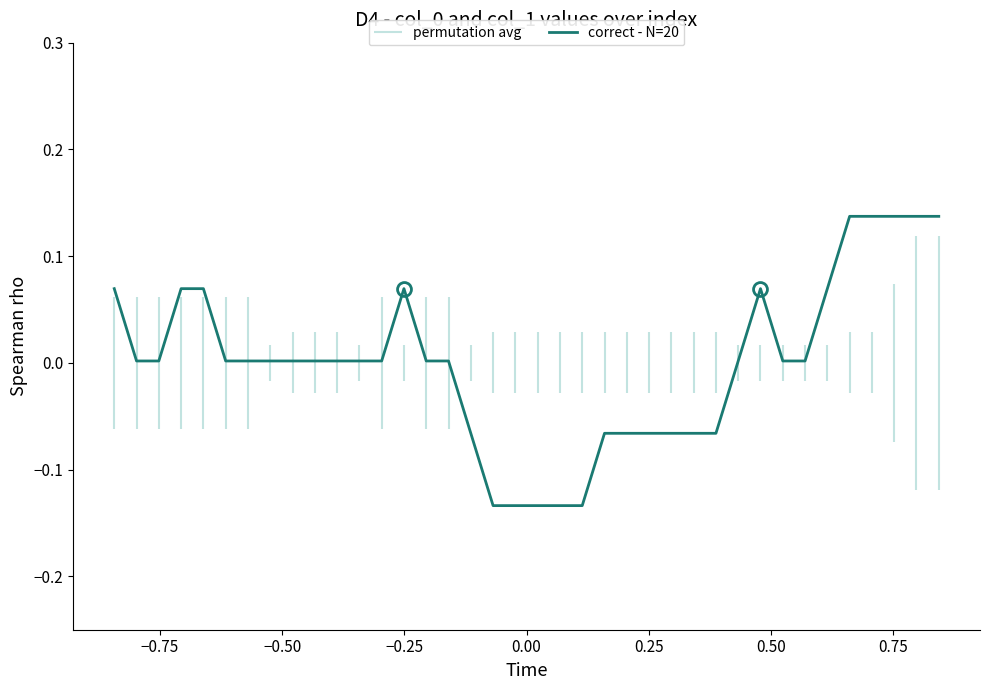

What is the difference between the maximum and second lowest values?

0.3